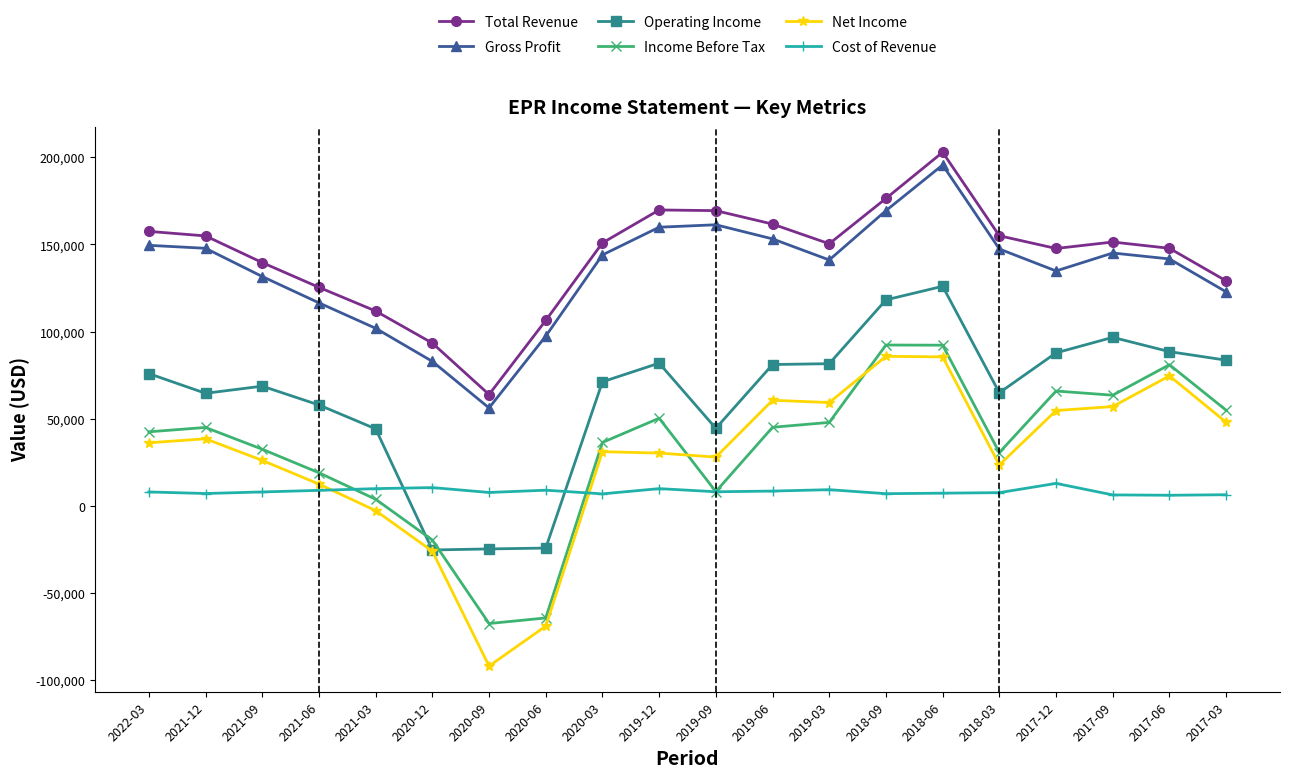

What is the difference between the maximum and minimum values in the Gross Profit series?

139400